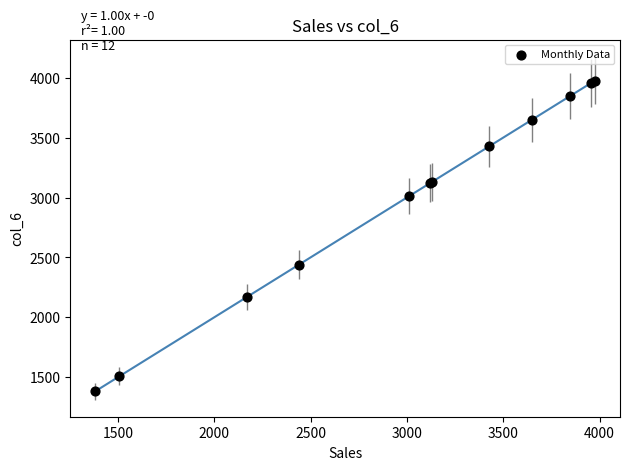

What Y value in the scatter plot is closest to 2679?

2440